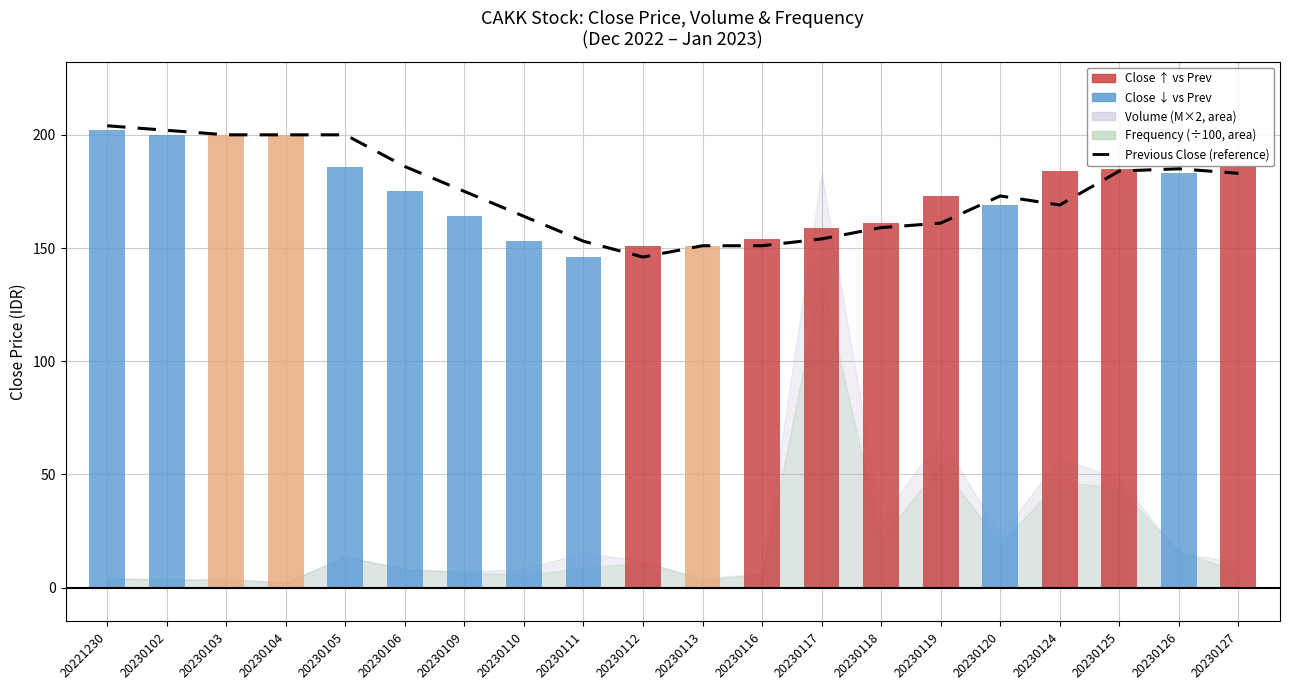

What is the approximate value at 20230125, to the nearest 10?

180